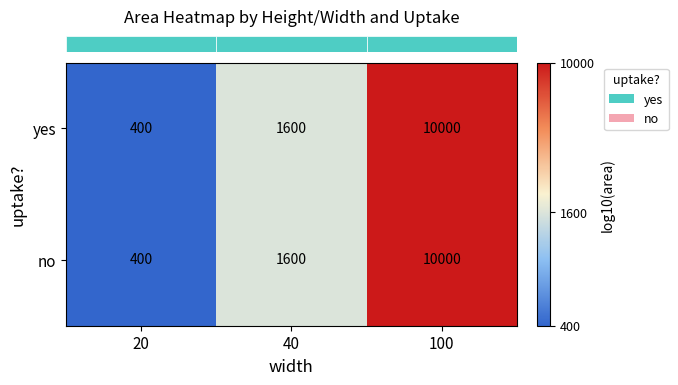

Rank the categories by no value from highest to lowest.

100, 40, 20